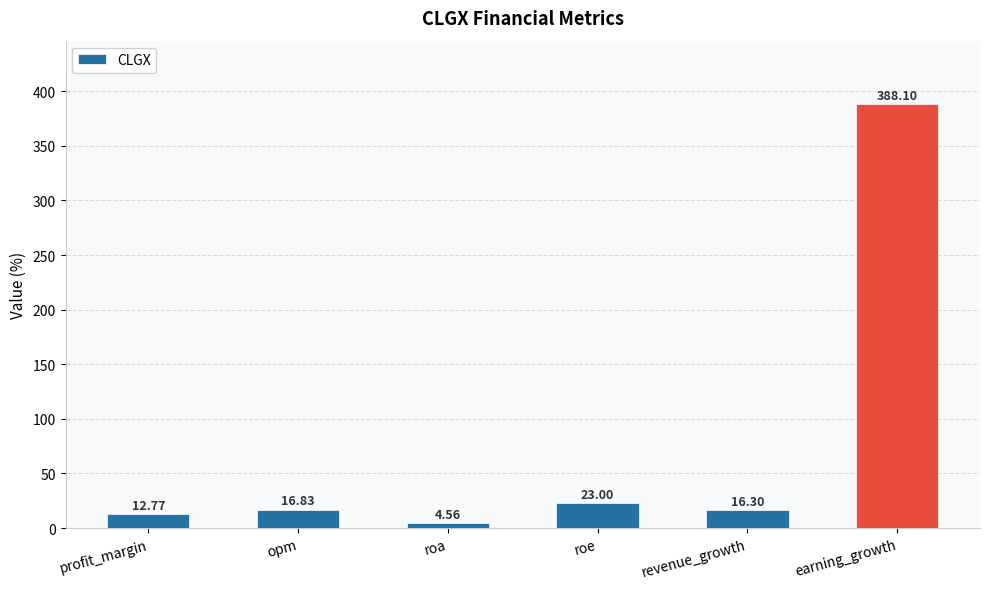

Does the chart contain stacked bars?

No